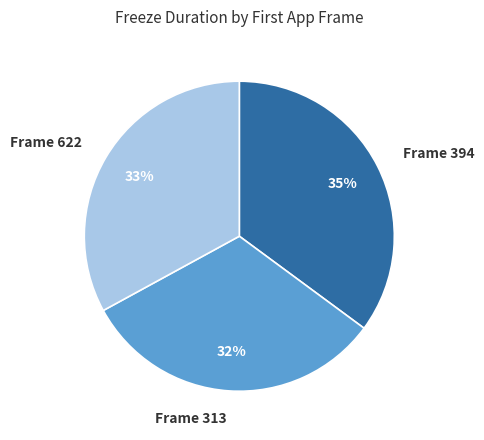

True or false: Frame 394 accounts for 35% of the total.

True